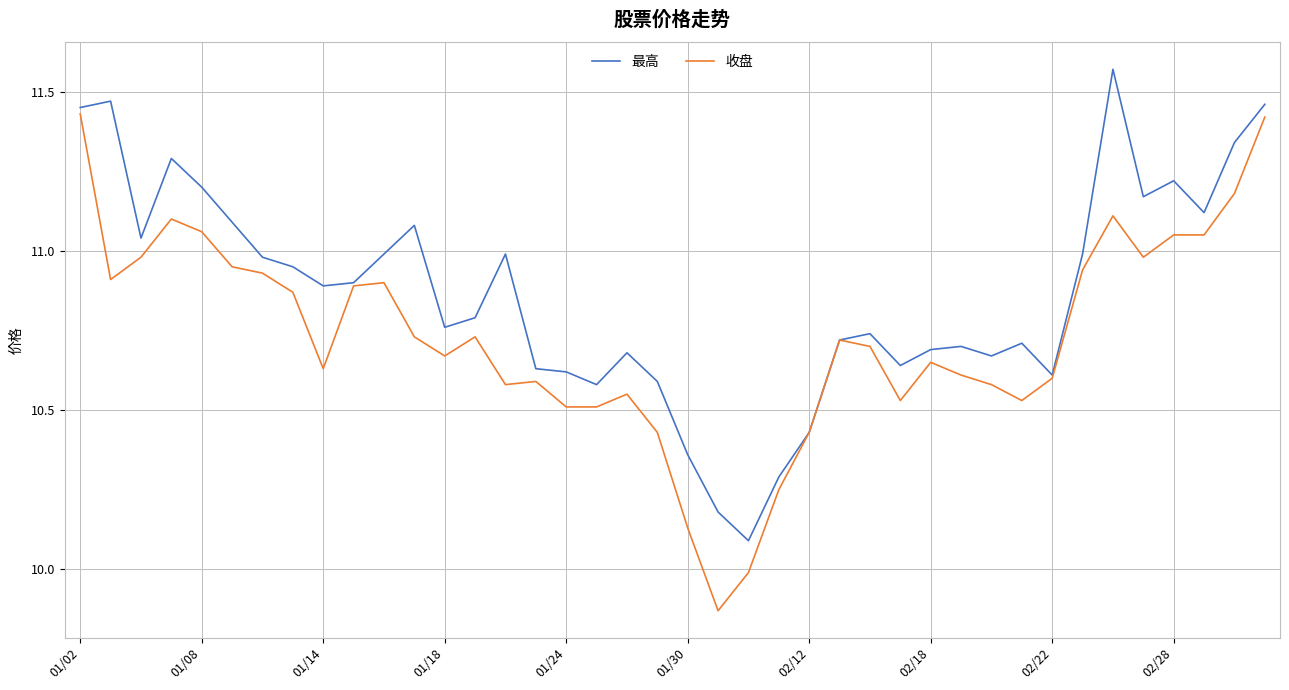

List the series in order of their overall mean, lowest first.

收盘, 最高